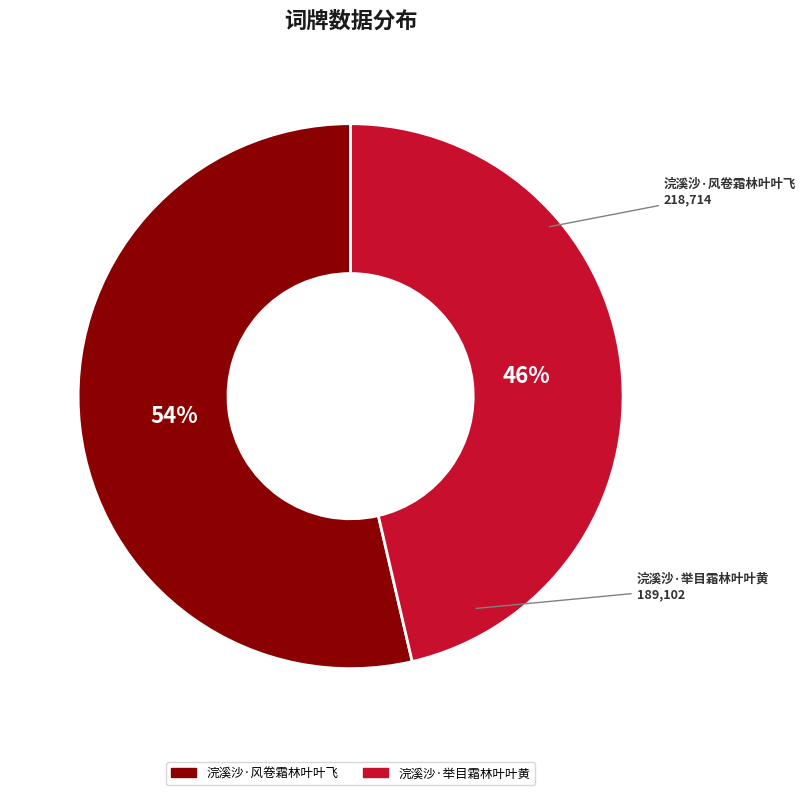

What percentage is the 浣溪沙·举目霜林叶叶黄 slice, to the nearest percent?

46%